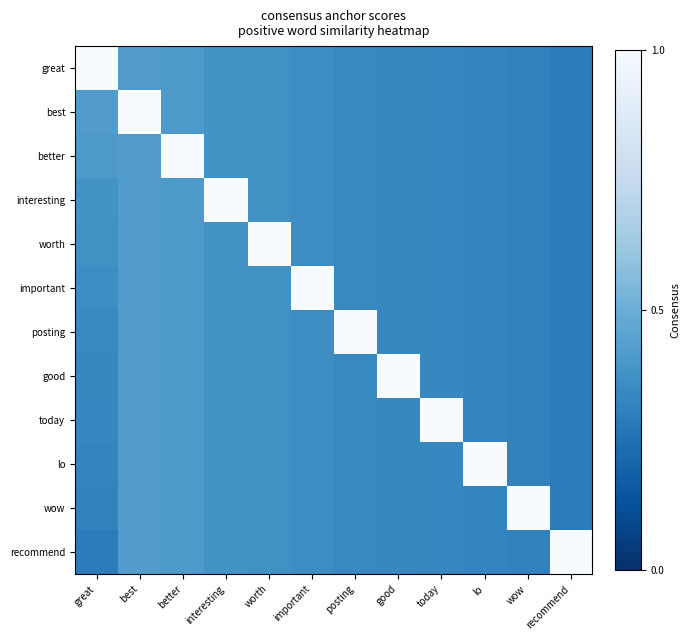

Which series has the widest spread of values?

great